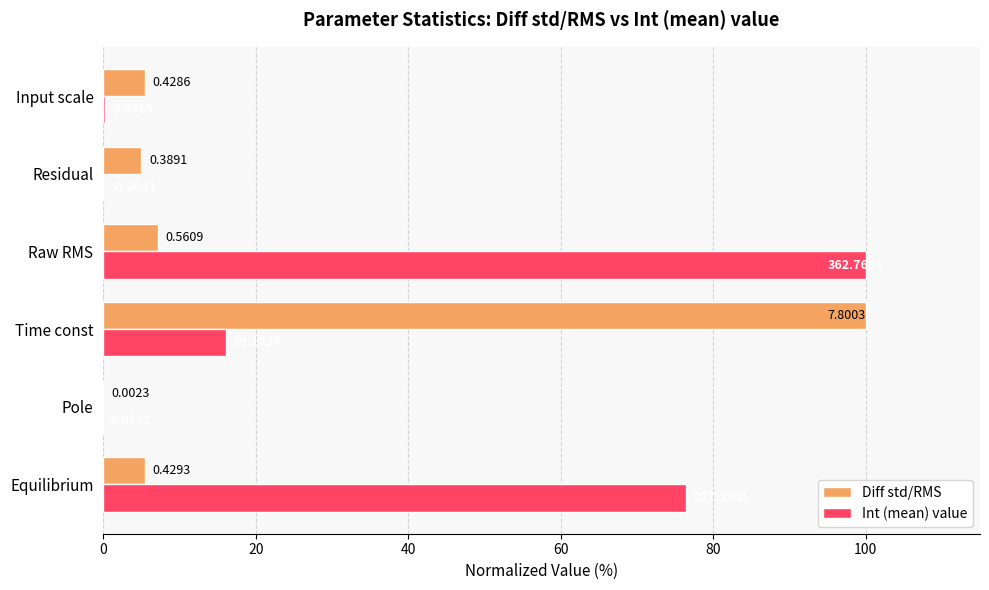

What is the value of the Int (mean) value bar at the 3rd from the left?

16.0